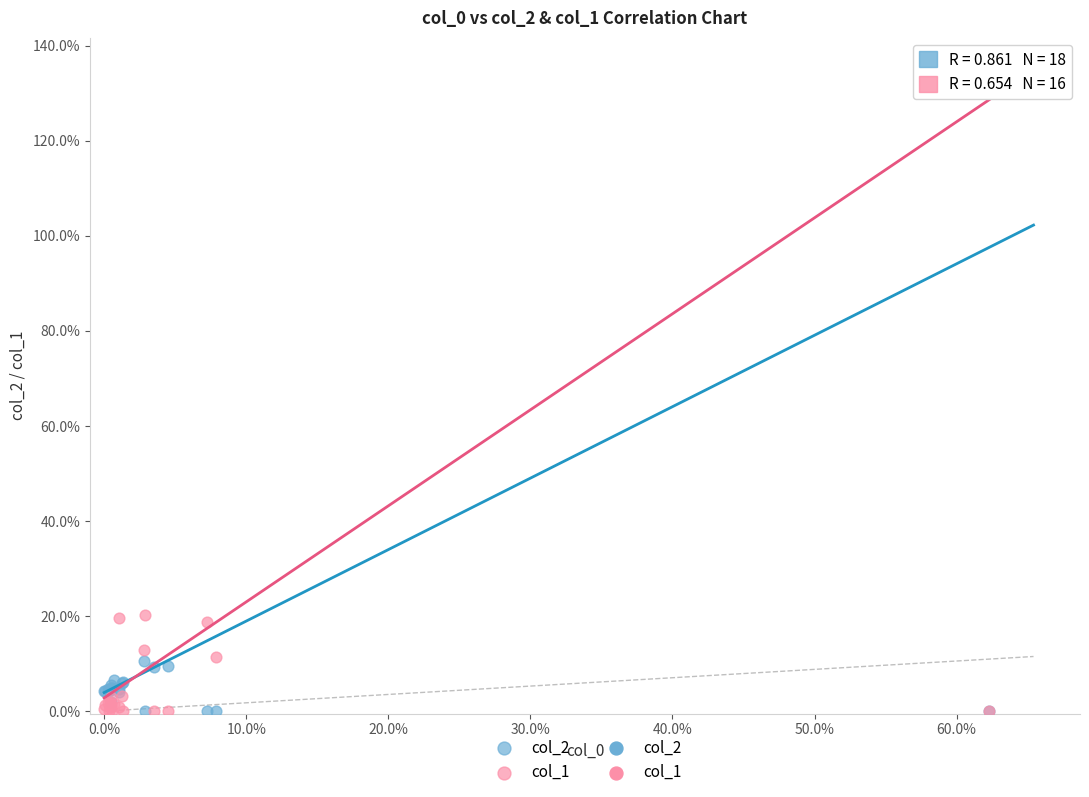

Which series reaches the maximum Y coordinate?

col_1